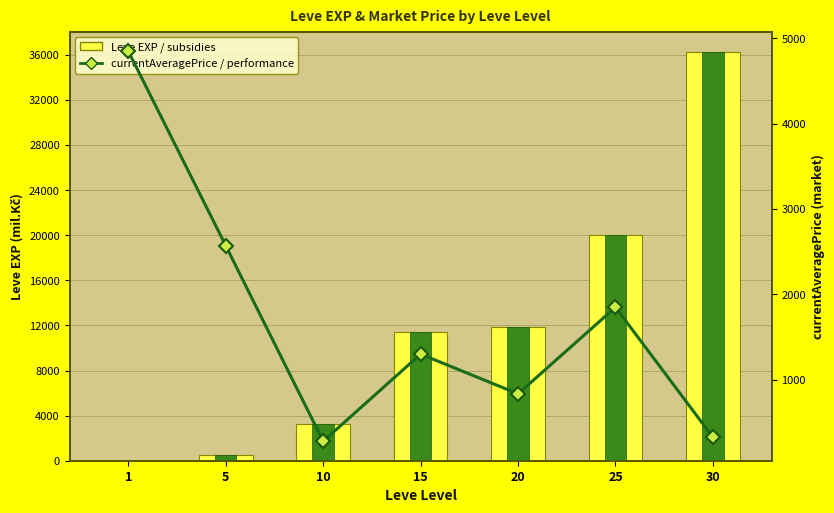

What is the value of the Leve EXP / subsidies bar at the 6th from the left?

20010.0